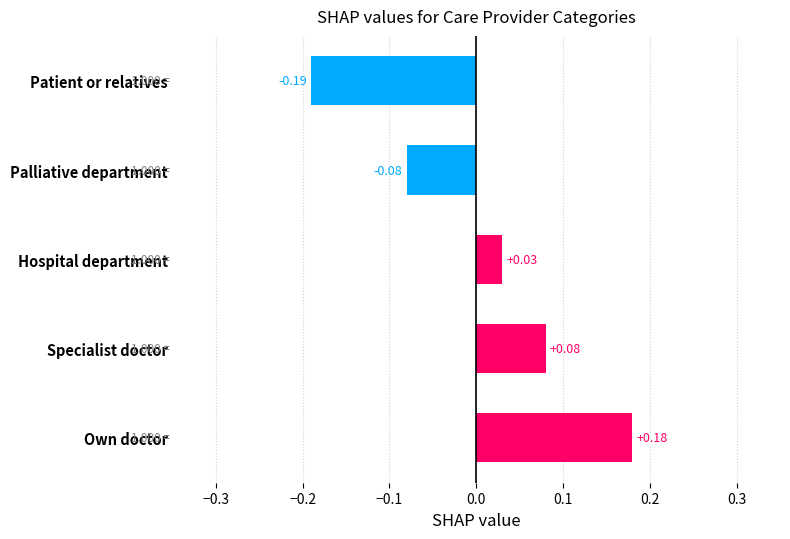

Between Palliative department and Specialist doctor, which is larger?

Specialist doctor